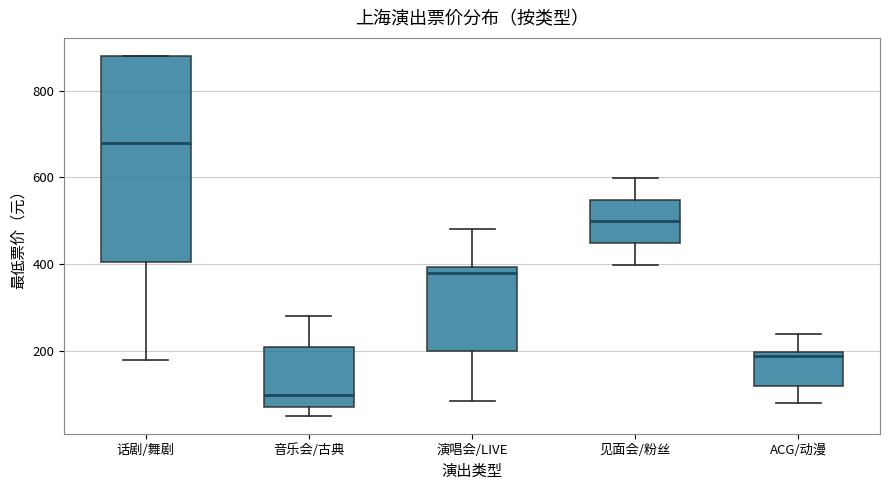

Reading left to right, read every box against the y-axis: the position of its median line, the range the box covers, and the ends of its whiskers. The values are not printed on the chart, so give them approximately, as read against the axis.

话剧/舞剧: median 680, box 400 to 880, whiskers 180 to 880
音乐会/古典: median 100, box 80 to 220, whiskers 60 to 280
演唱会/LIVE: median 380, box 200 to 400, whiskers 80 to 480
见面会/粉丝: median 500, box 440 to 540, whiskers 400 to 600
ACG/动漫: median 180, box 120 to 200, whiskers 80 to 240